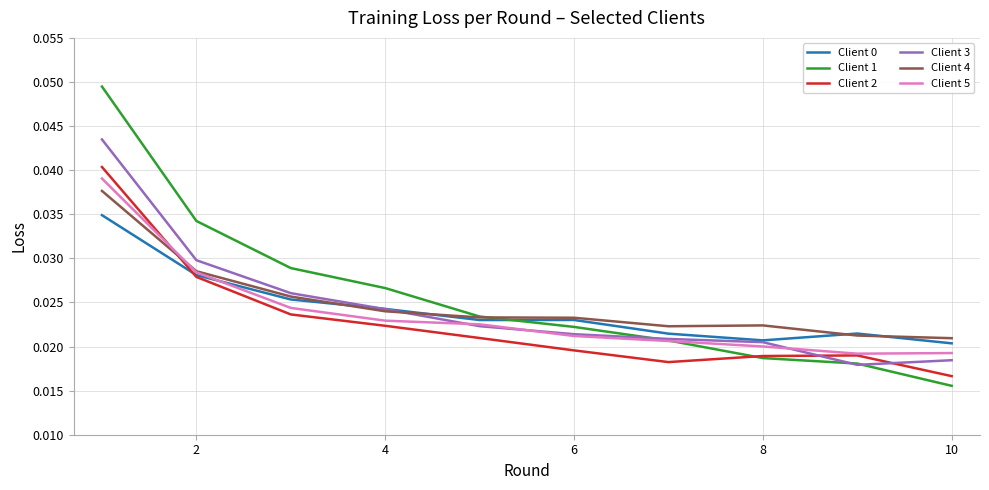

At how many categories does at least one series exceed 0?

10